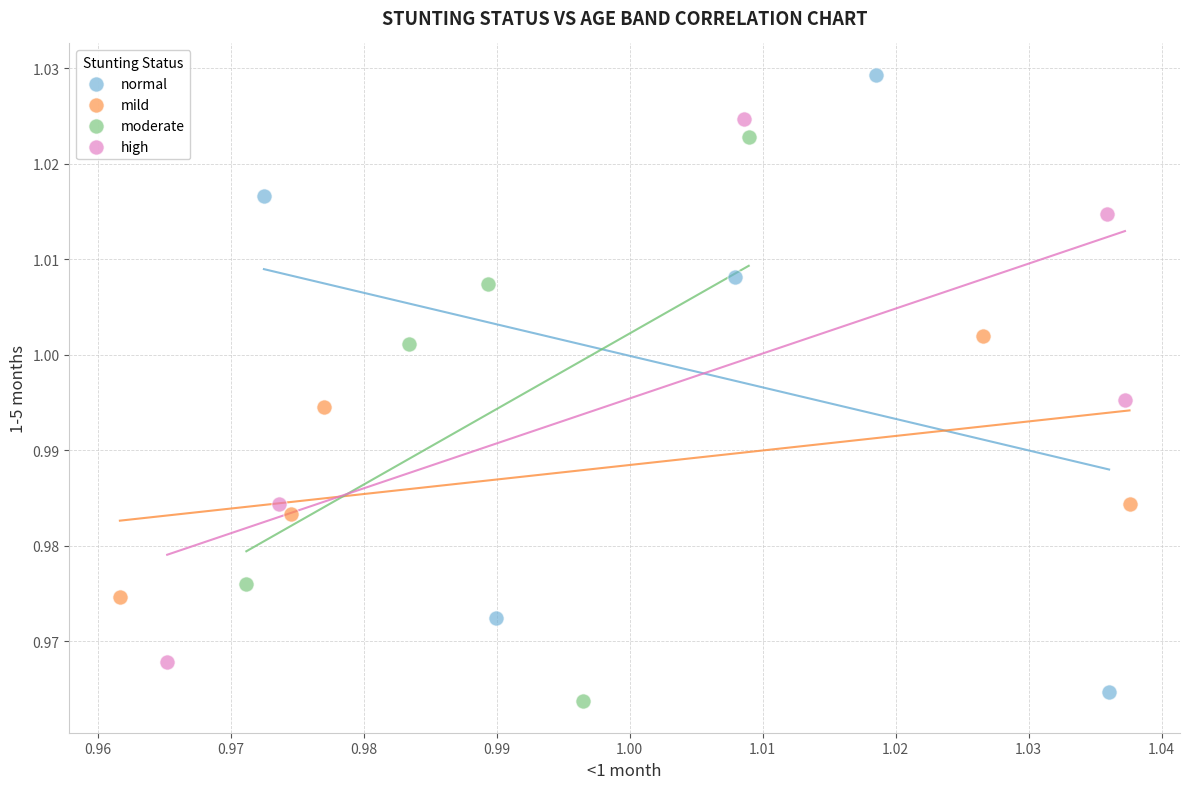

Which series has the largest Y range (max minus min)?

normal